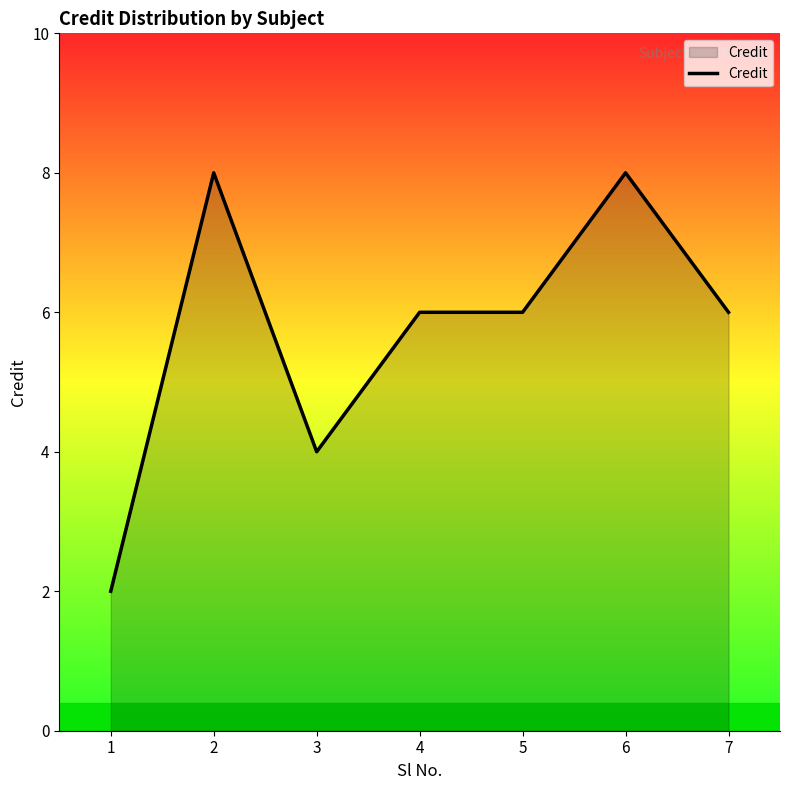

Where is the first local minimum?

3